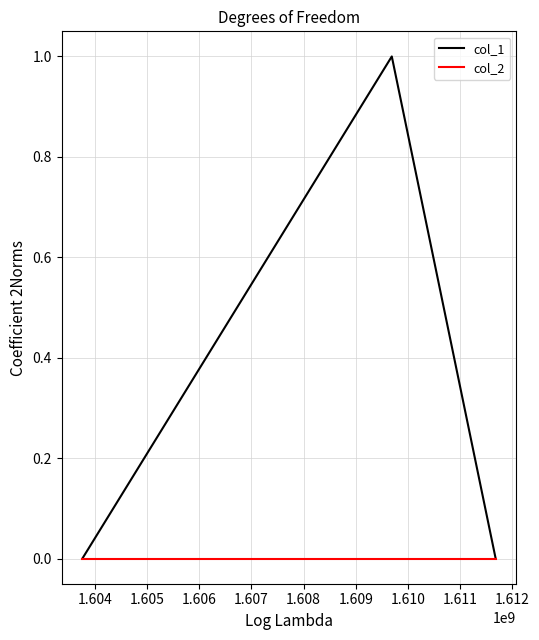

List the series in order of their peak value, lowest first.

col_2, col_1